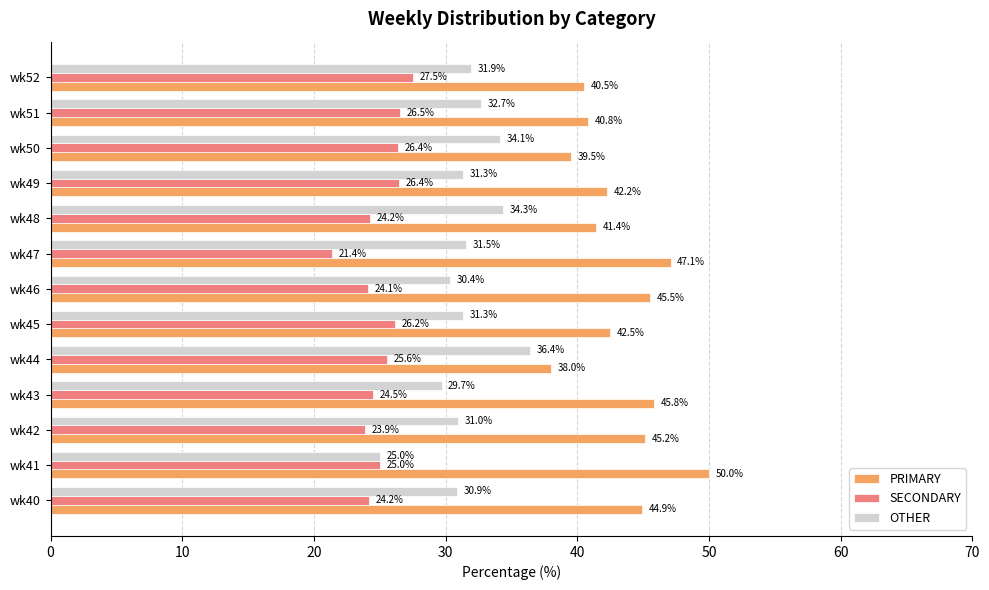

What is the spread (max minus min) of values at wk46?

21.4